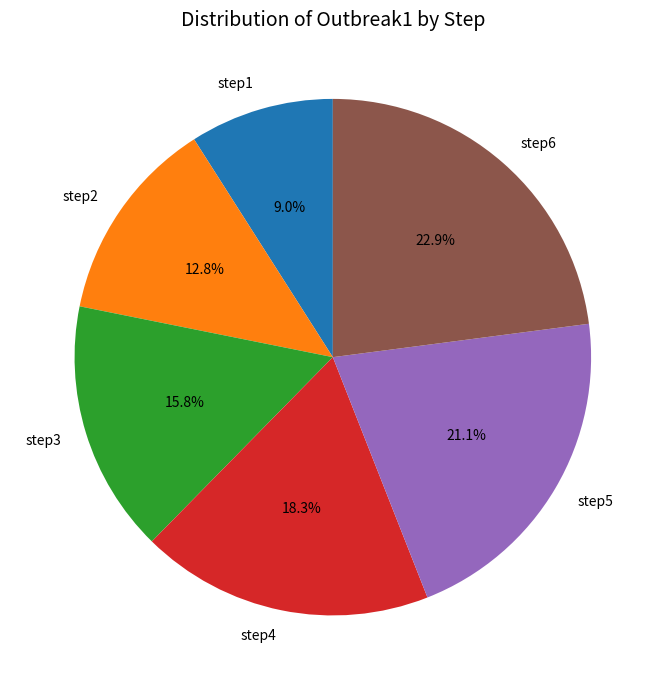

Do step5 and step3 together represent more than half of the pie?

No